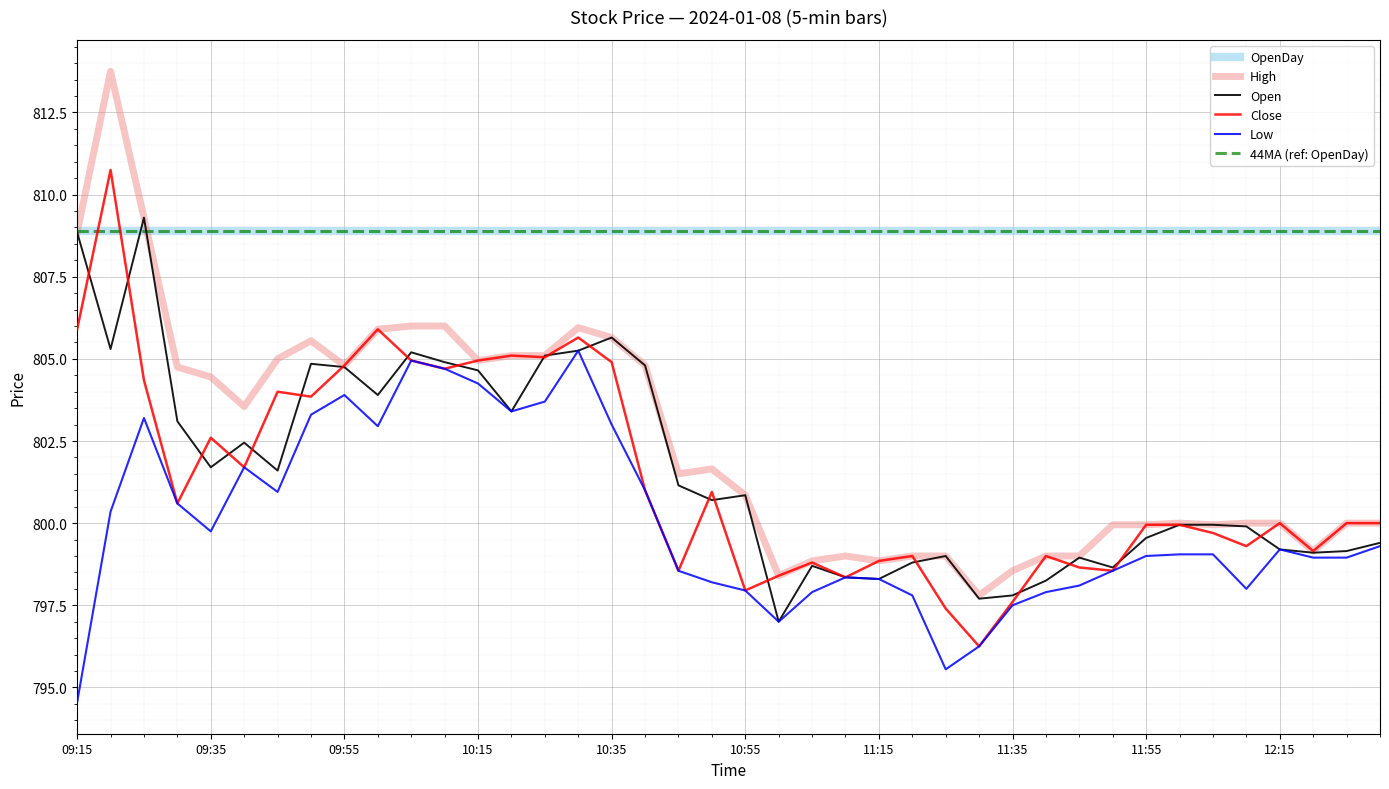

Which series has the largest range (max minus min)?

High